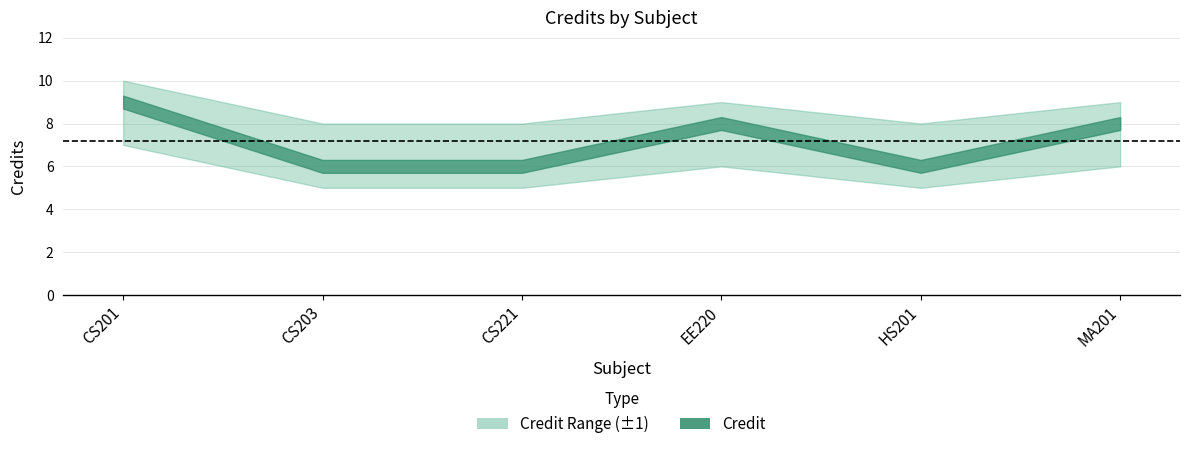

Where is the data nearest to the value 7?

CS203